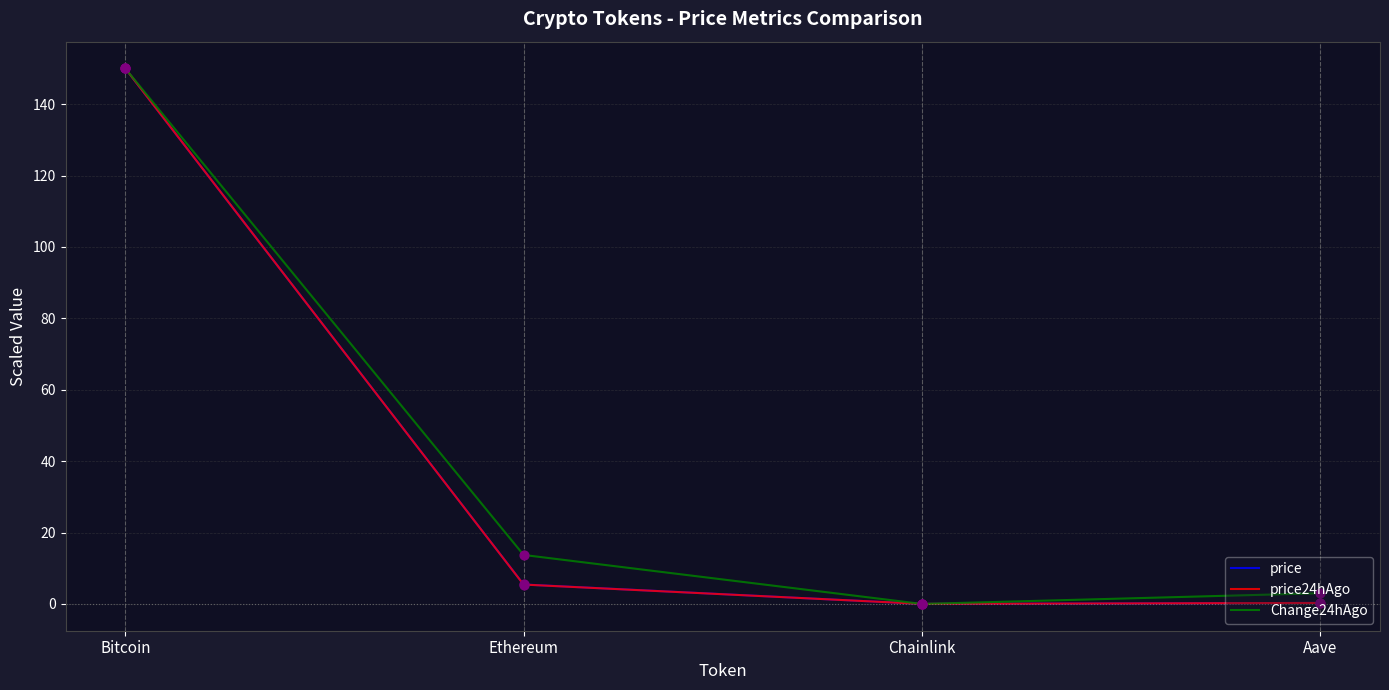

Which series has the largest total across all categories?

Change24hAgo